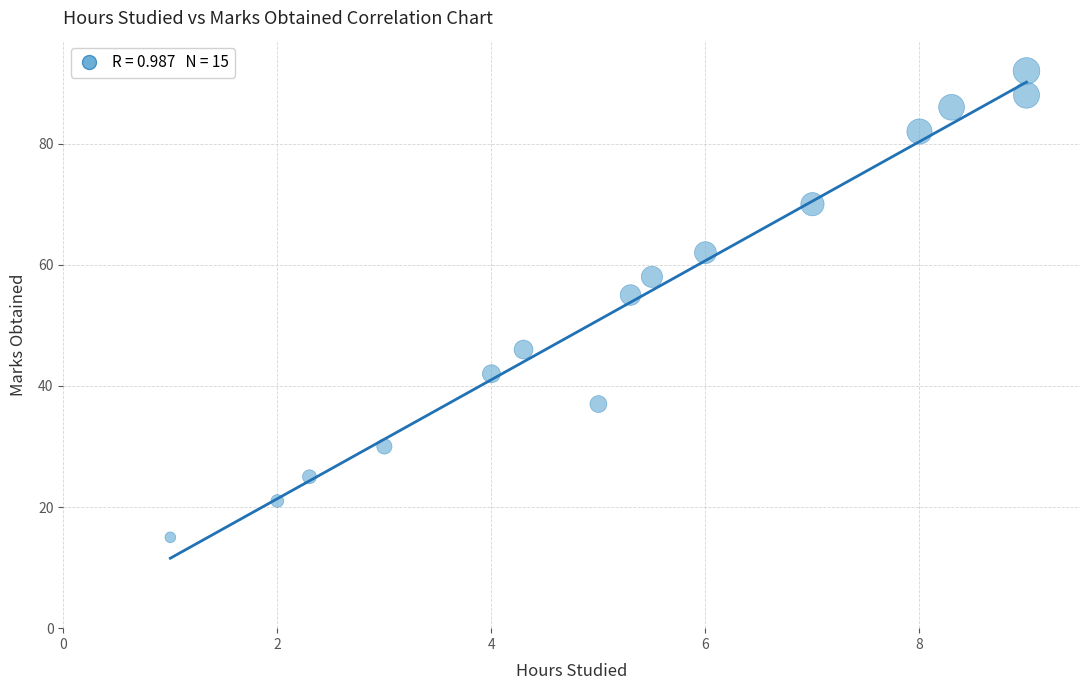

What Y value in the scatter plot is closest to 53?

55